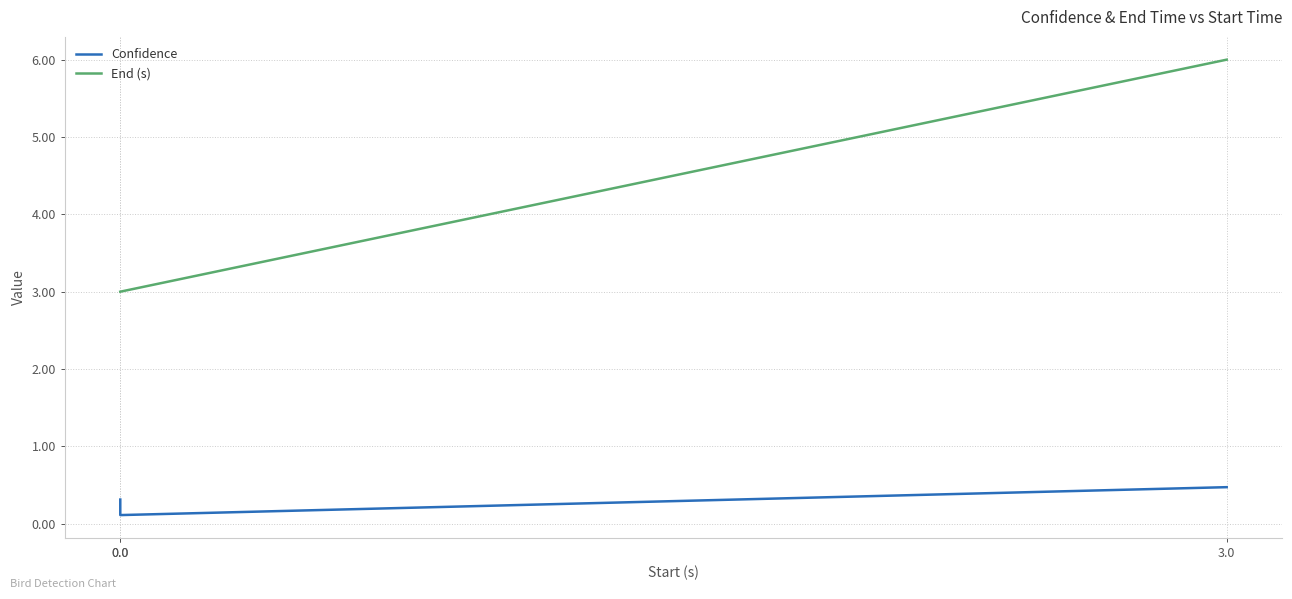

How many values in the End (s) series exceed 3?

1